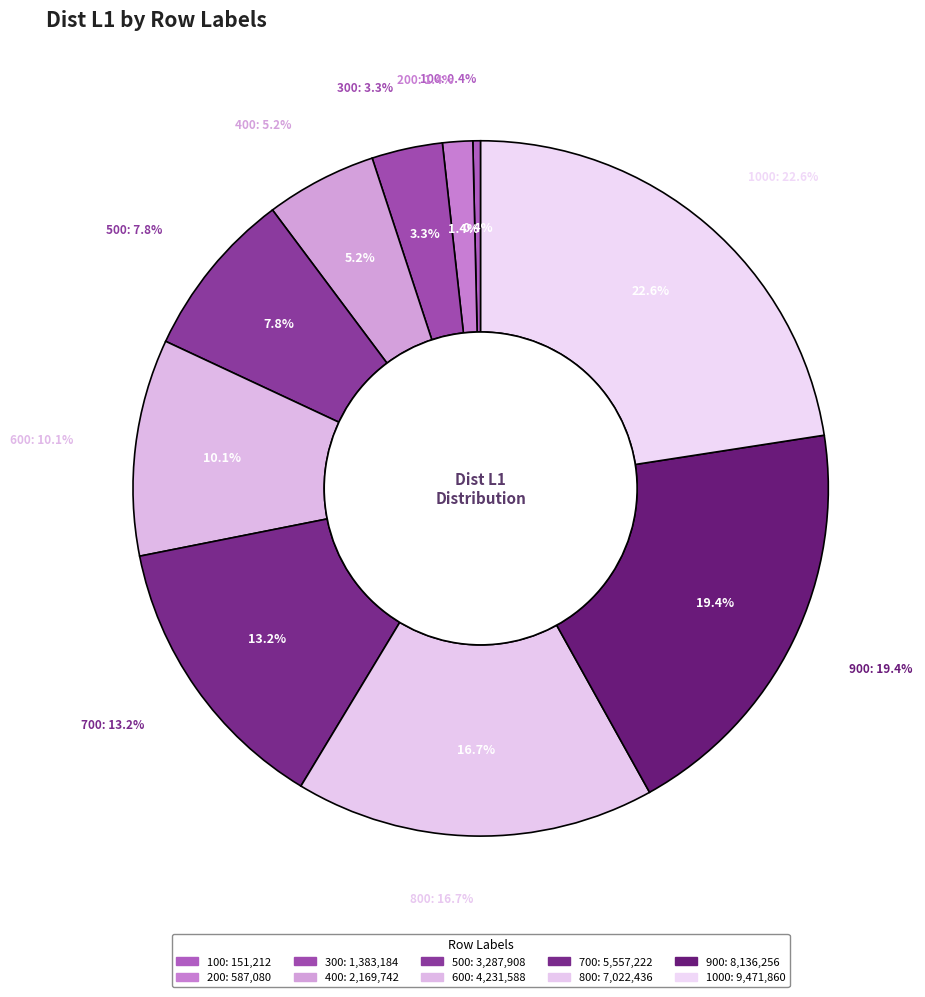

To the nearest percent, what percentage of the pie is 500?

8%